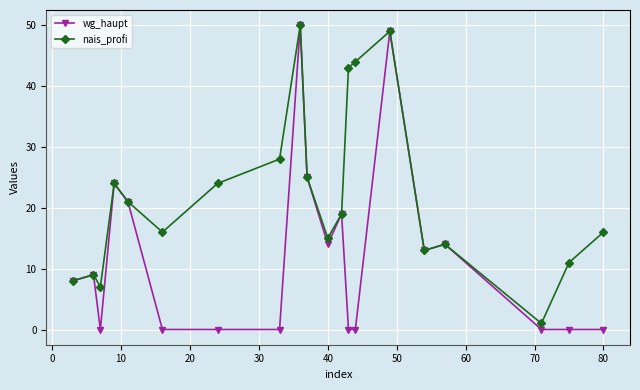

Which series has the largest total across all categories?

nais_profi